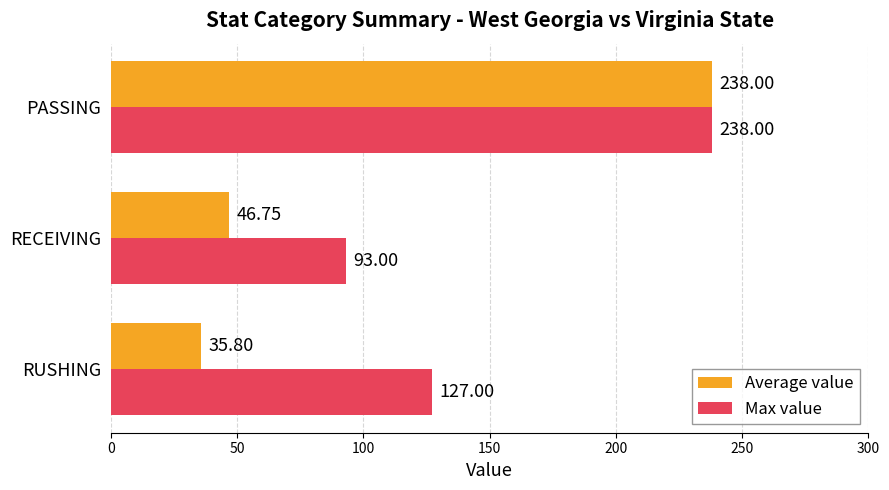

Where is Max value nearest to the value 165?

RUSHING